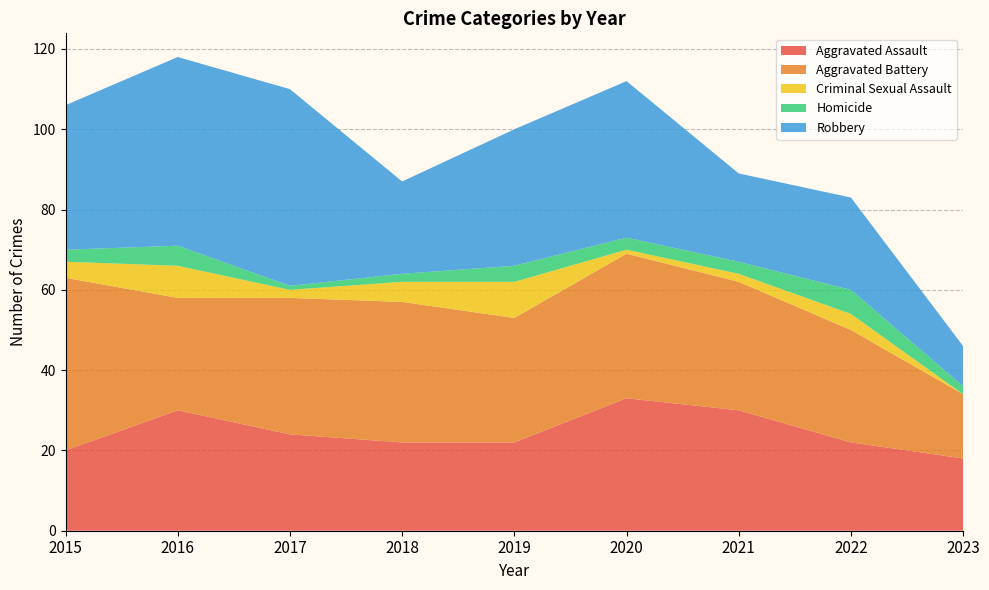

Reading left to right, transcribe all the data shown in this chart.

Aggravated Assault: 2015=20	2016=30	2017=24	2018=22	2019=22	2020=33	2021=30	2022=22	2023=18
Aggravated Battery: 2015=43	2016=28	2017=34	2018=35	2019=31	2020=36	2021=32	2022=28	2023=16
Criminal Sexual Assault: 2015=4	2016=8	2017=2	2018=5	2019=9	2020=1	2021=2	2022=4	2023=0
Homicide: 2015=3	2016=5	2017=1	2018=2	2019=4	2020=3	2021=3	2022=6	2023=2
Robbery: 2015=36	2016=47	2017=49	2018=23	2019=34	2020=39	2021=22	2022=23	2023=10